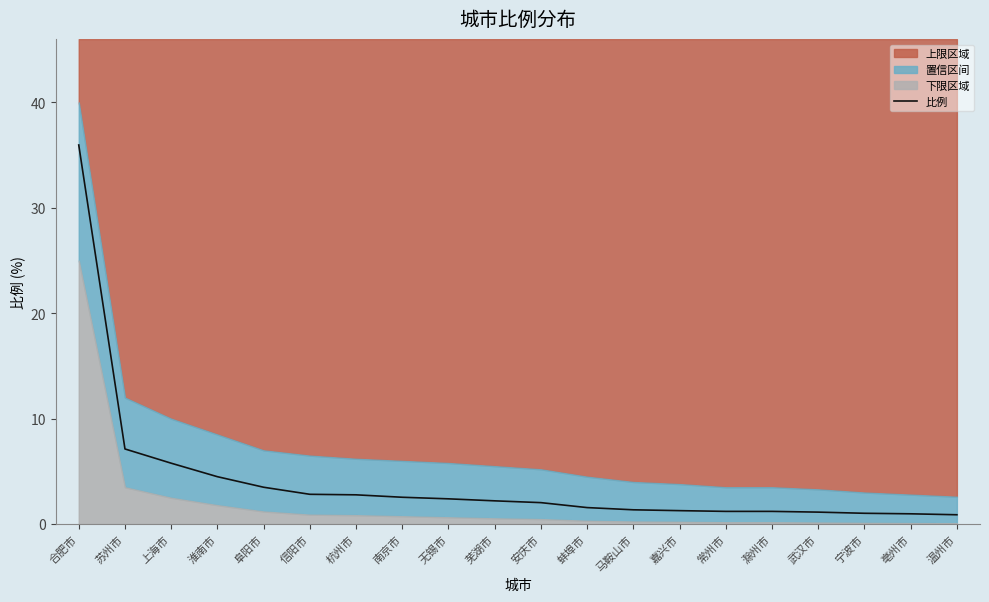

True or false: there are more than 1 points higher than both neighbors.

False